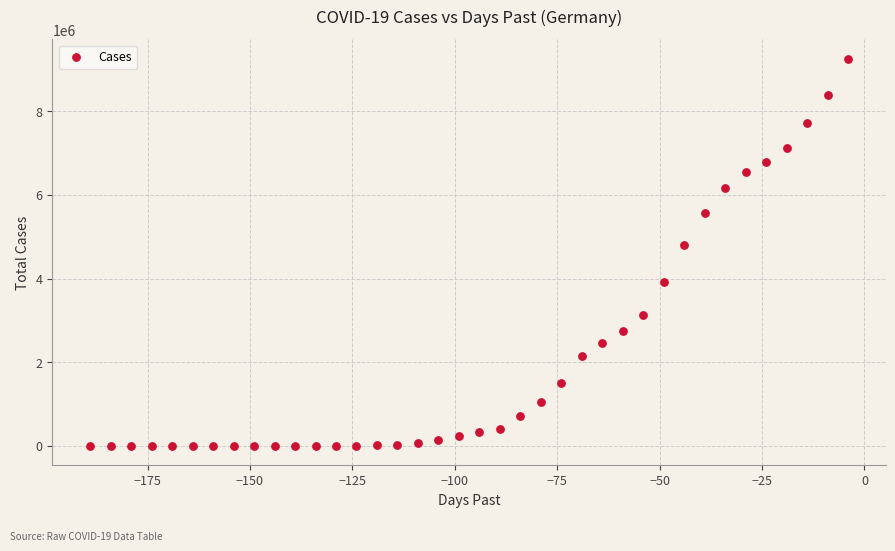

What Y value in the scatter plot is closest to 4629342?

4804860